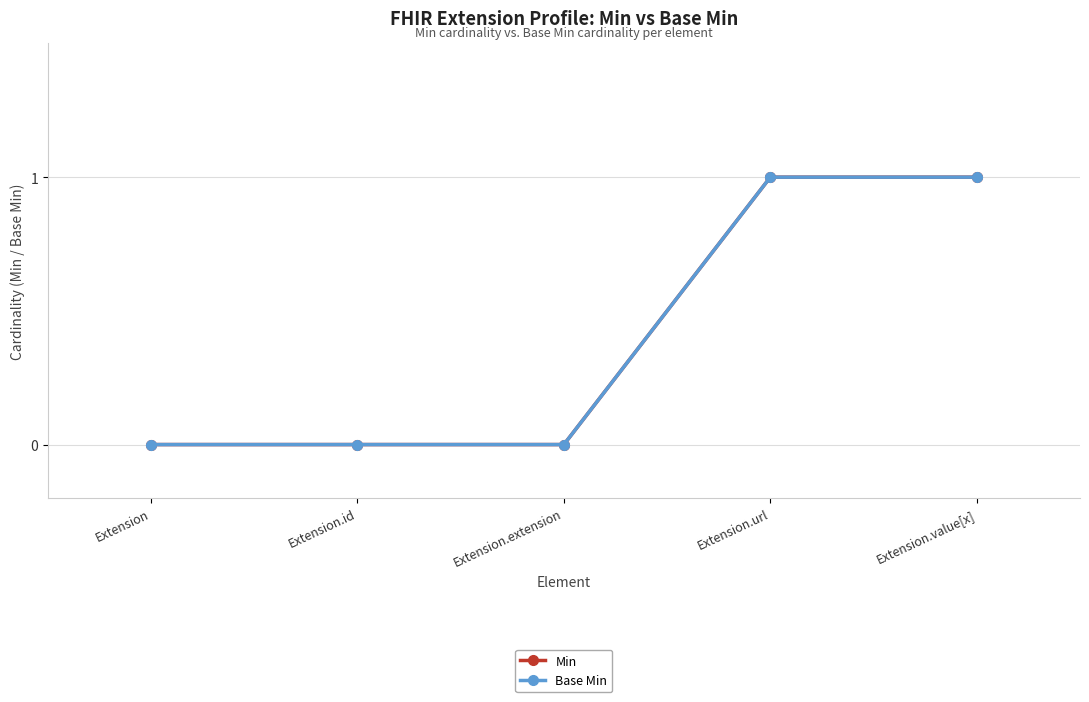

Which category has the highest value in the Min series?

Extension.url